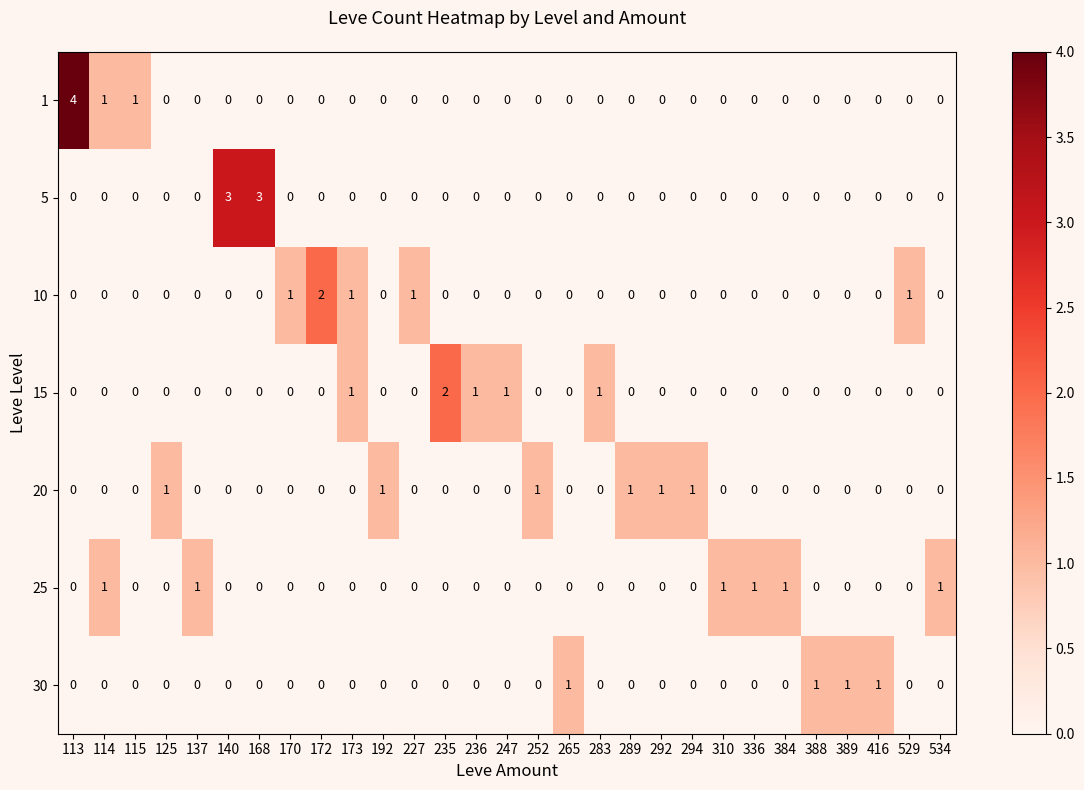

At which label does 15 reach its peak?

235